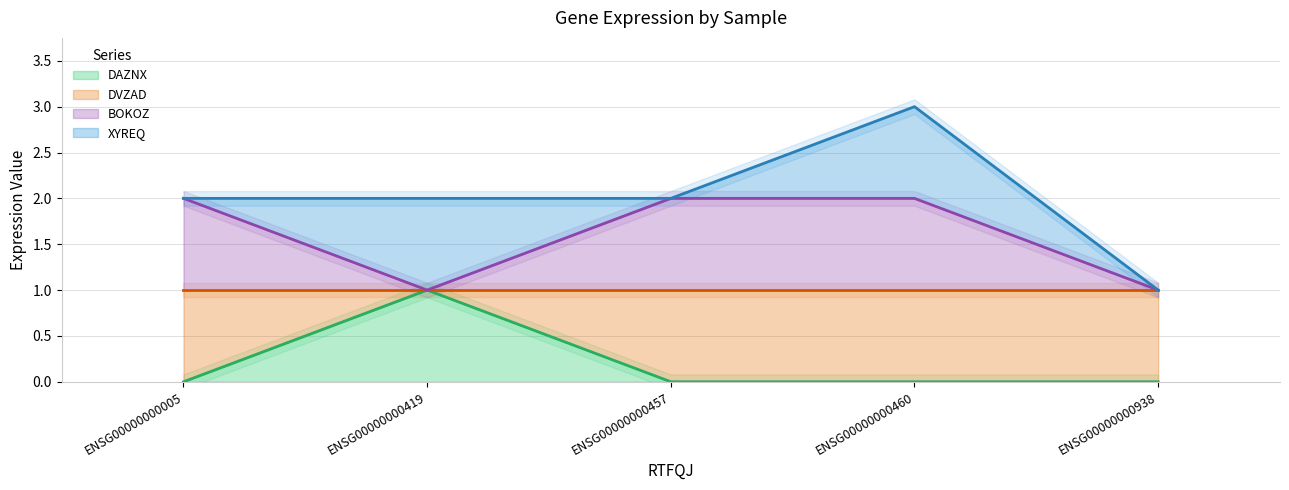

Which category has the highest value in the DAZNX series?

ENSG00000000419